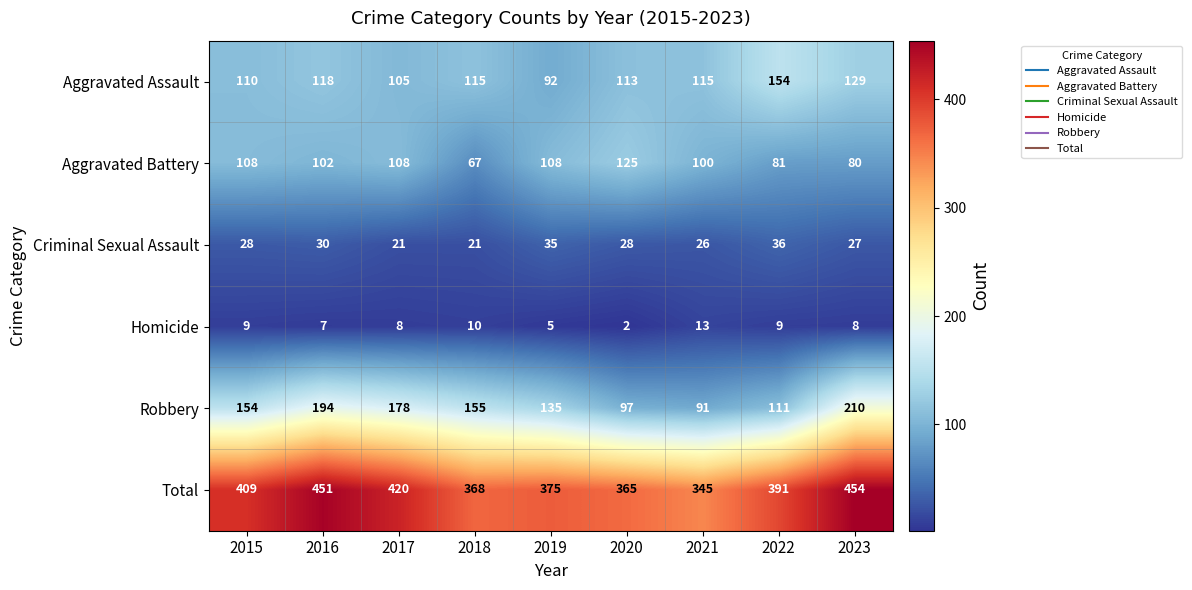

Which series has the largest total across all categories?

Total